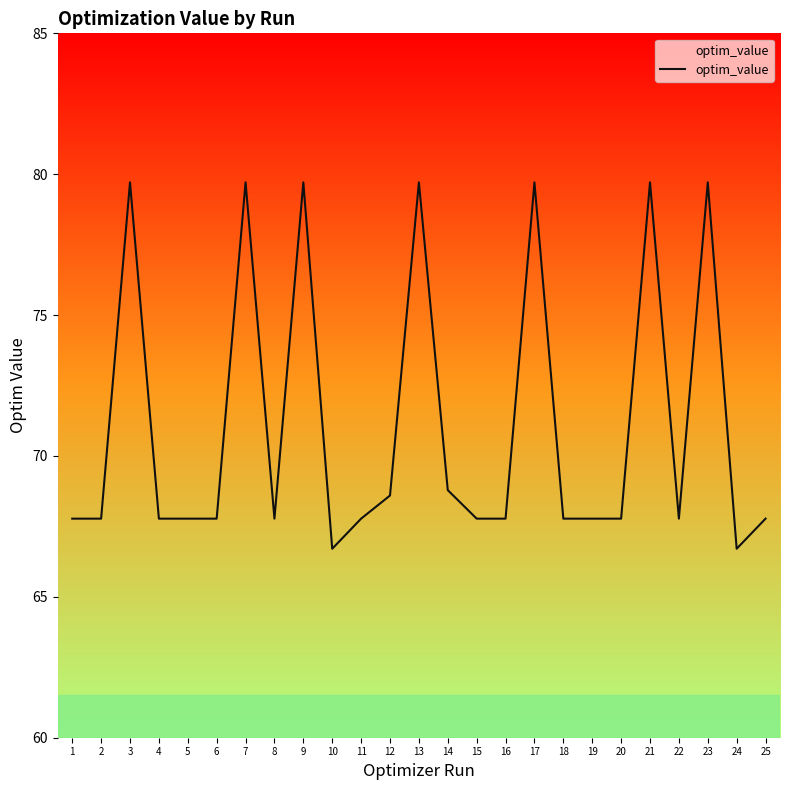

What is the maximum value shown in the chart?

79.7